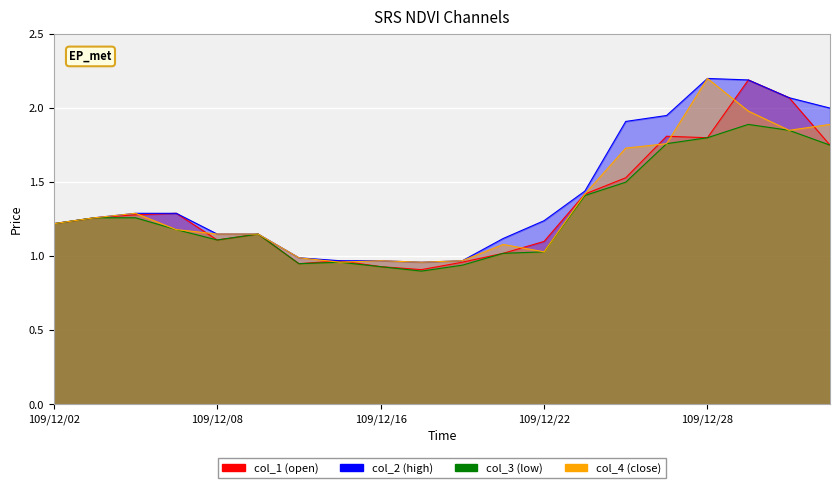

Rank the series by their maximum value, from highest to lowest.

col_2, col_4, col_1, col_3